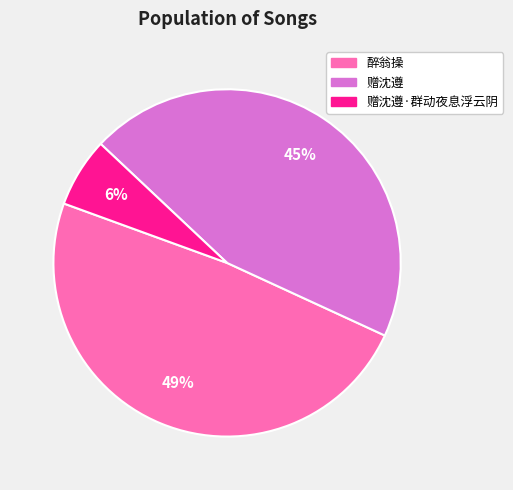

To the nearest percent, what is the average slice percentage?

33%